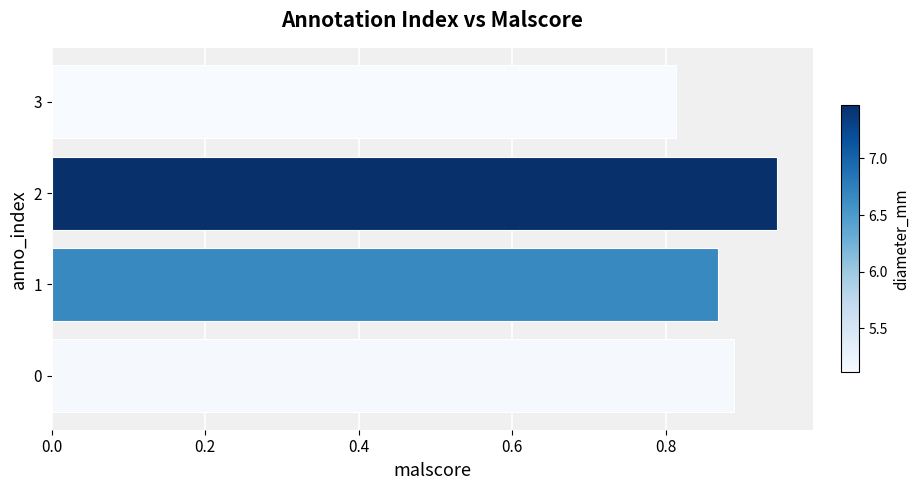

Count the values in the range 0 to 1.

4